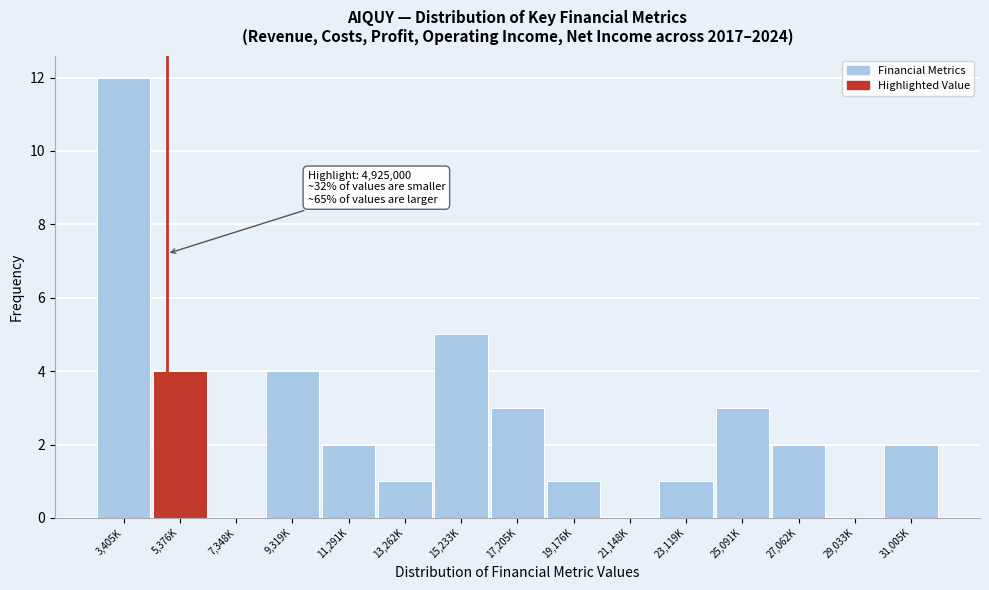

Reading left to right, what are all the values shown in this chart?

3,405K=12	5,376K=4	7,348K=0	9,319K=4	11,291K=2	13,262K=1	15,233K=5	17,205K=3	19,176K=1	21,148K=0	23,119K=1	25,091K=3	27,062K=2	29,033K=0	31,005K=2